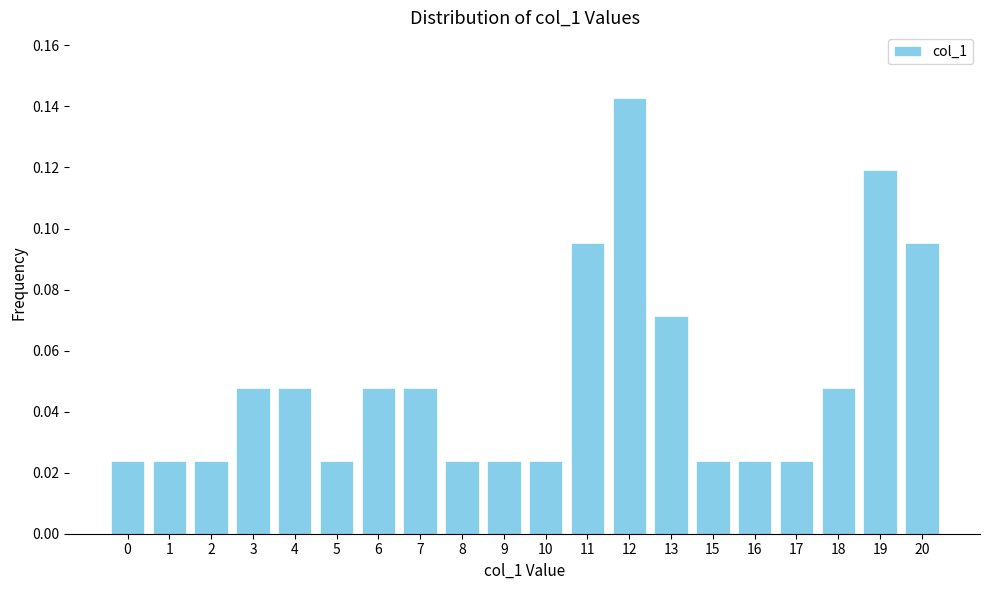

The chart shows a value of 0.1 at 18. True or false?

False